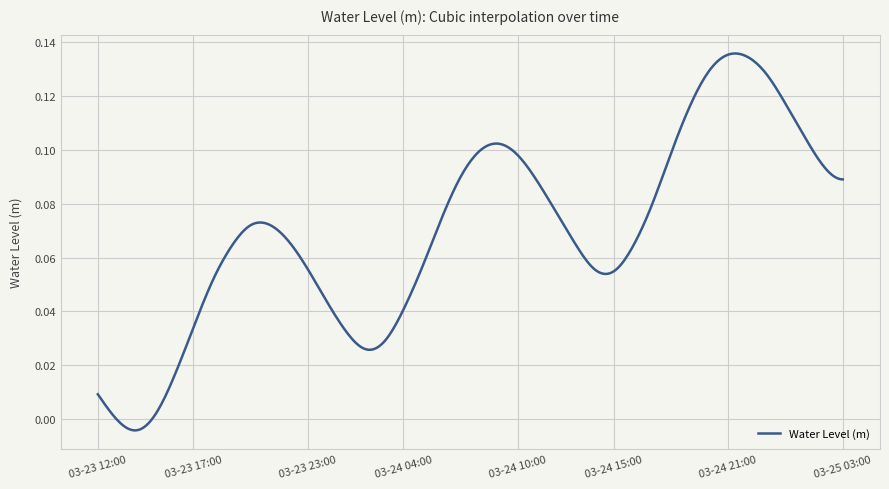

Count the number of categories in the chart.

400